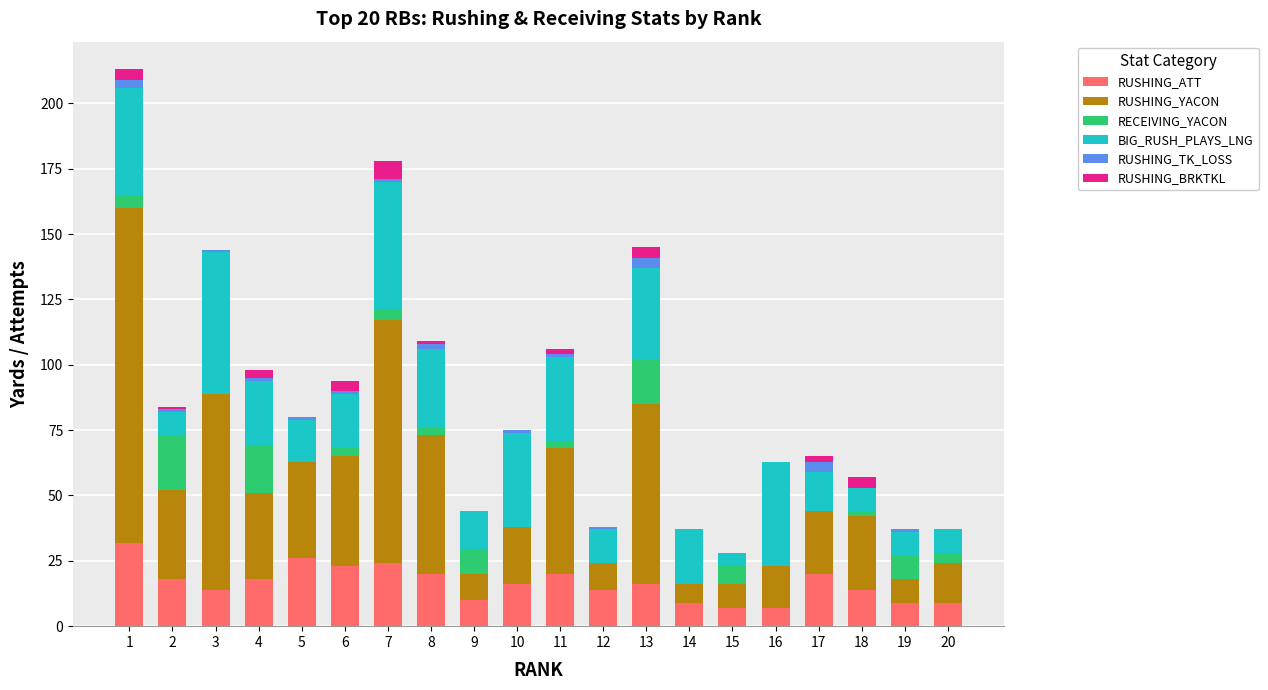

Is it true that RUSHING_BRKTKL equals 3 at 4?

True